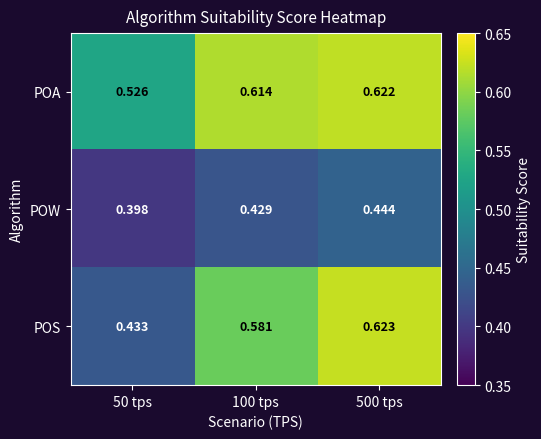

Rank the series at 100 tps from highest to lowest value.

POA, POS, POW